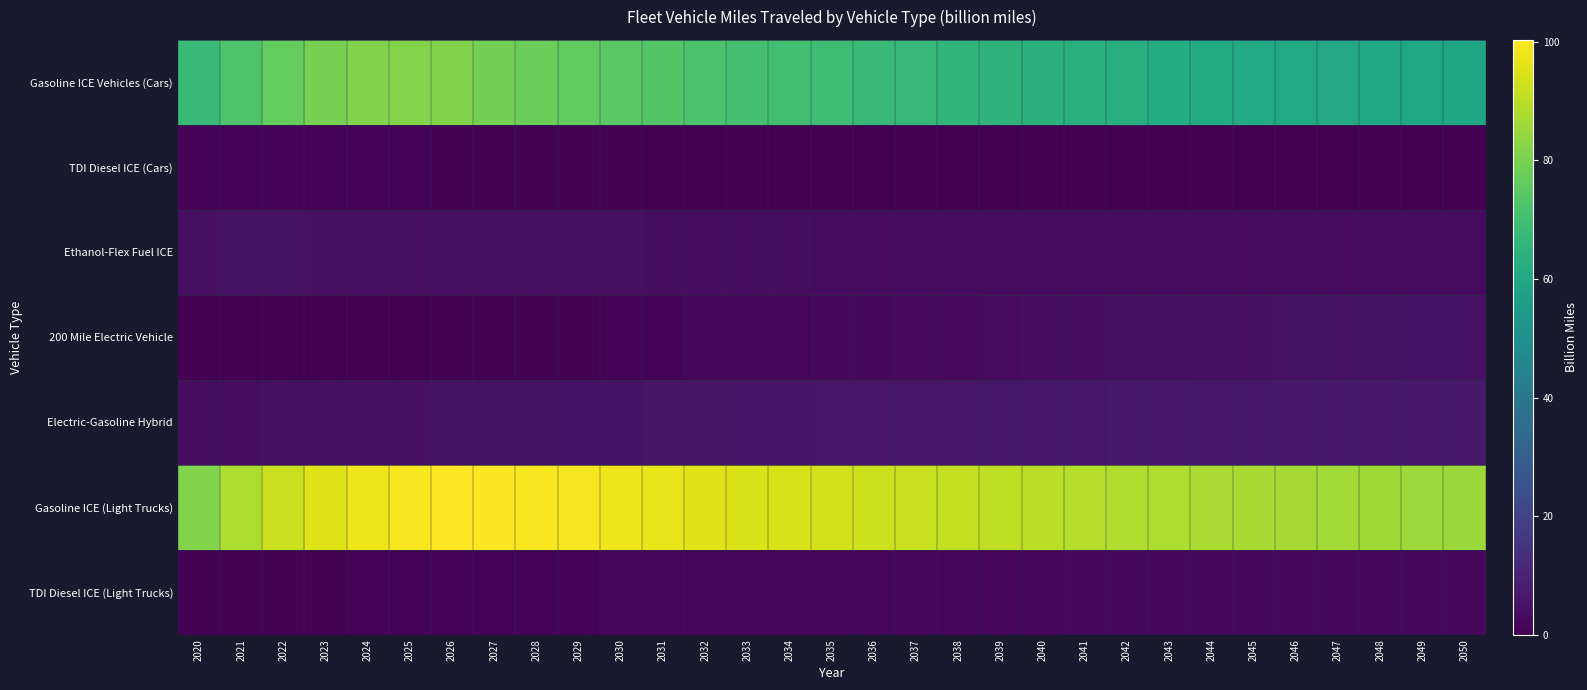

What is the total value across all series at 2023?

185.2